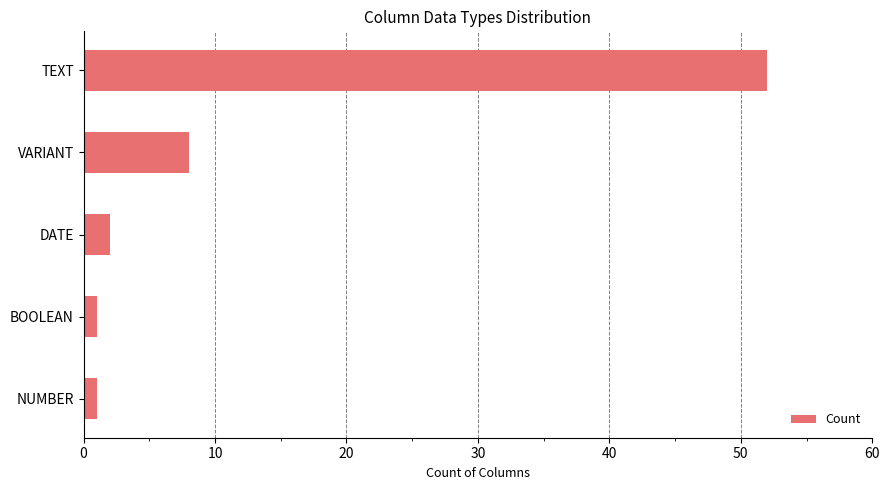

The chart shows a value of 4 at VARIANT. True or false?

False